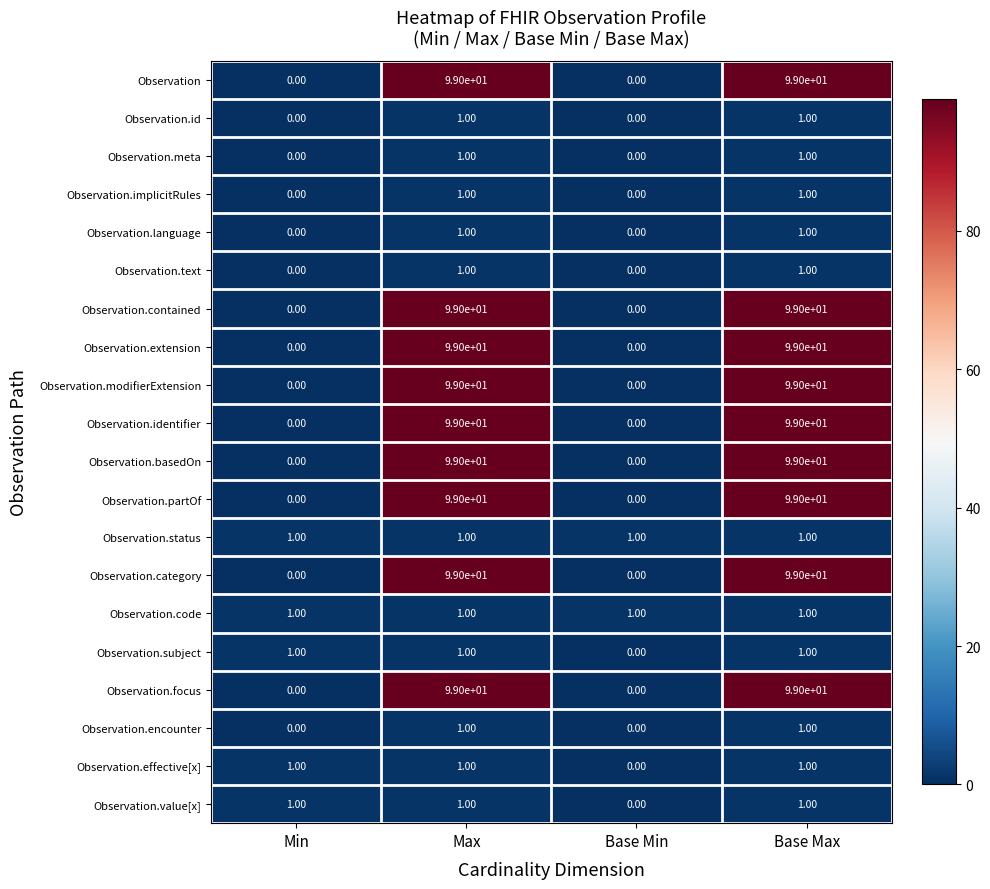

What is the difference between the maximum and second lowest values in the Observation.modifierExtension series?

99